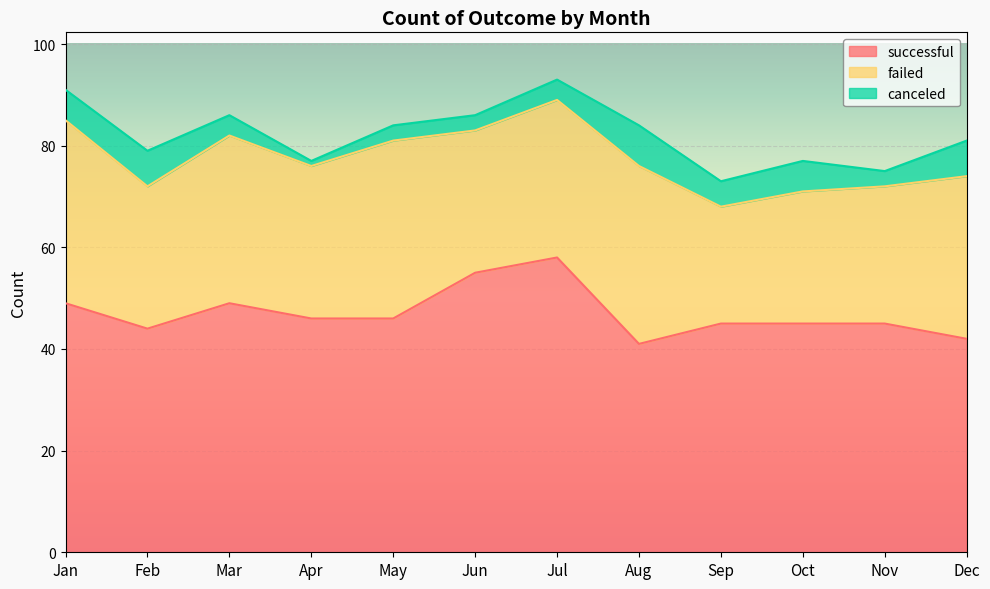

Does the chart display data point markers on the line(s)?

No